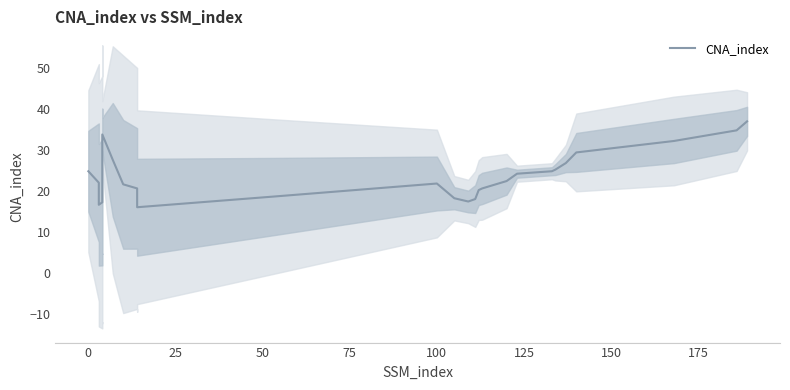

How many points are lower than both their immediate neighbors (excluding endpoints)?

3